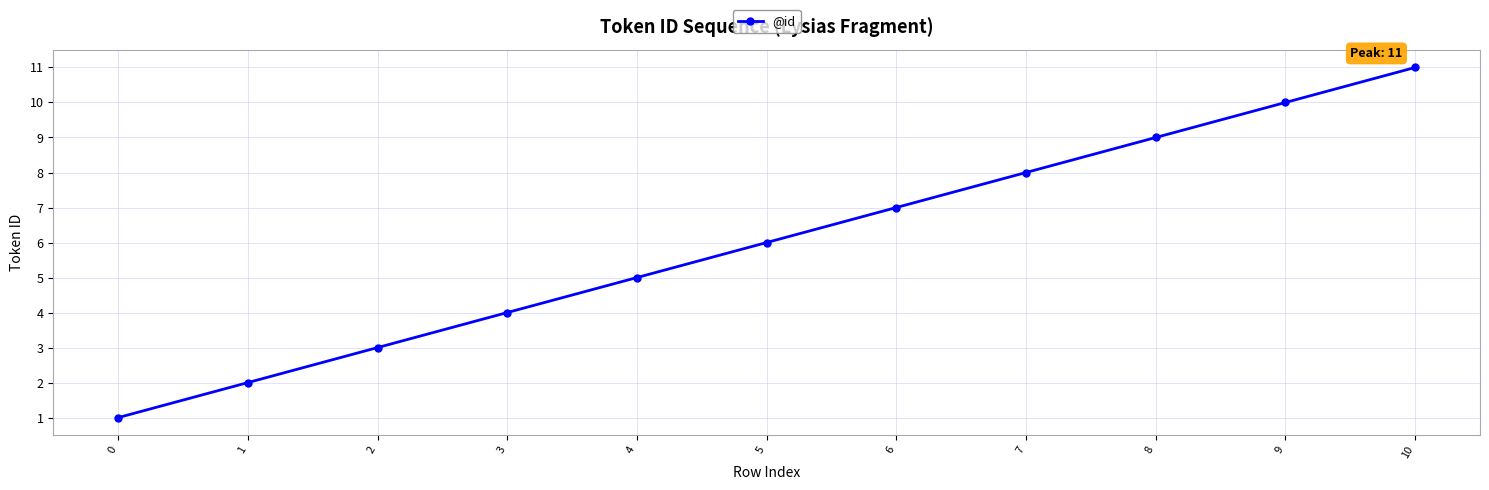

Where is the data nearest to the value 6?

5